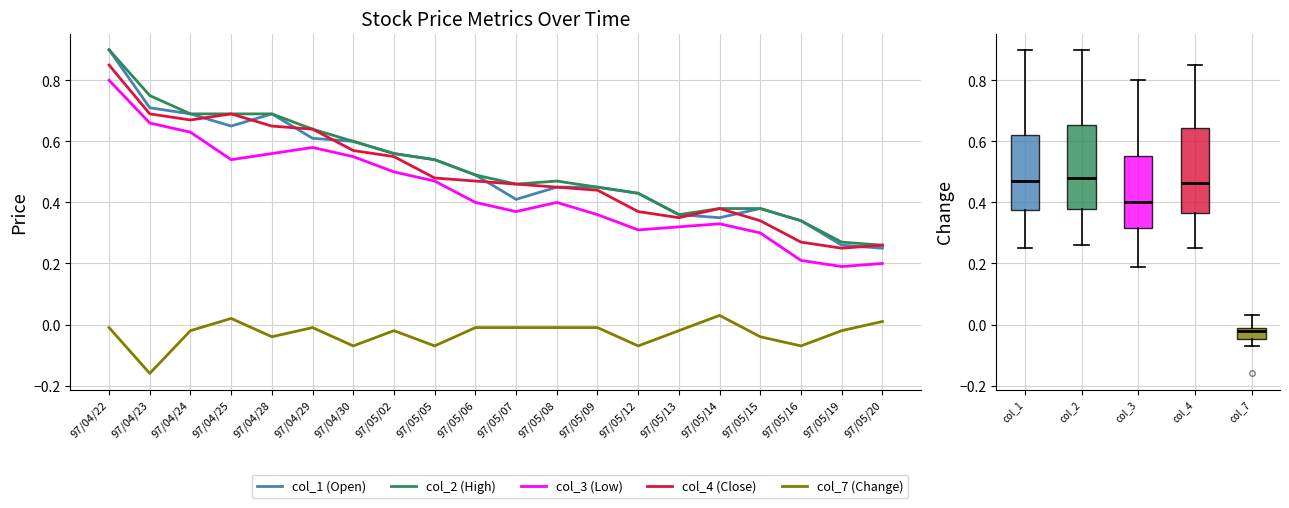

The value of col_4 (Close) at 97/05/15 is 0.3. True or false?

True